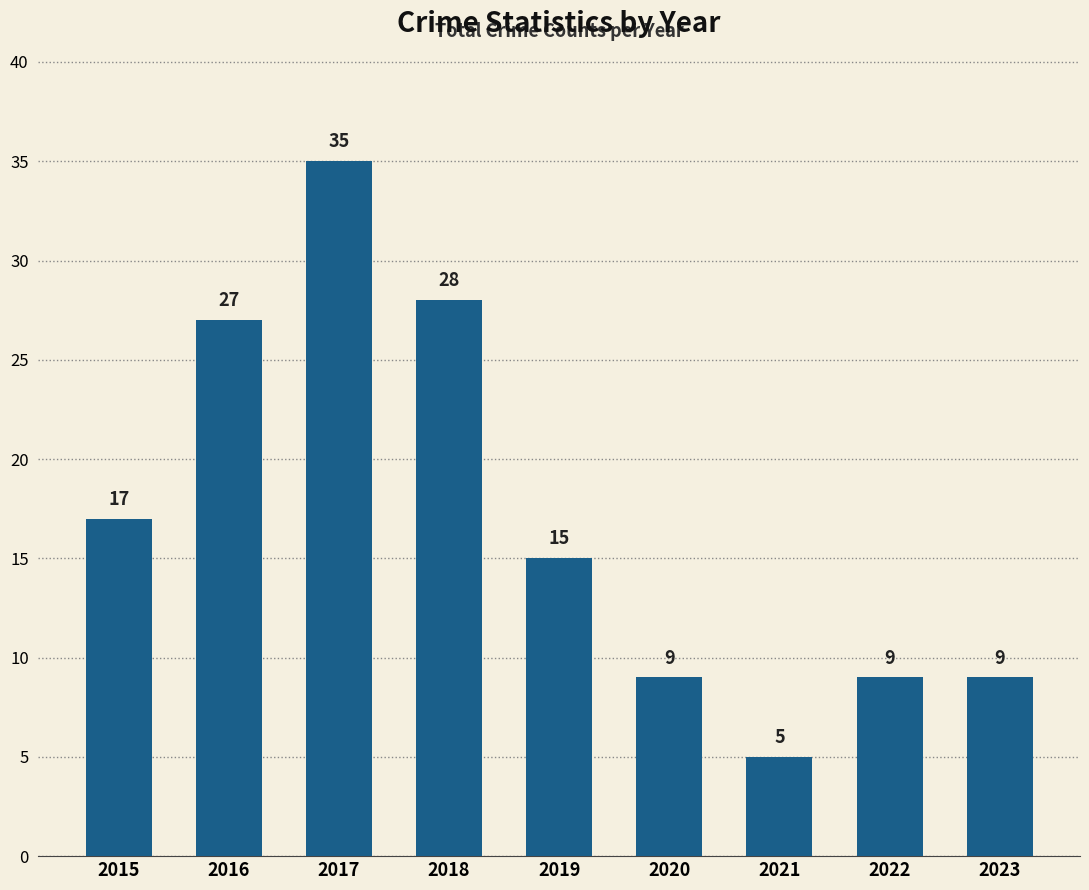

How many distinct data groups are displayed?

1